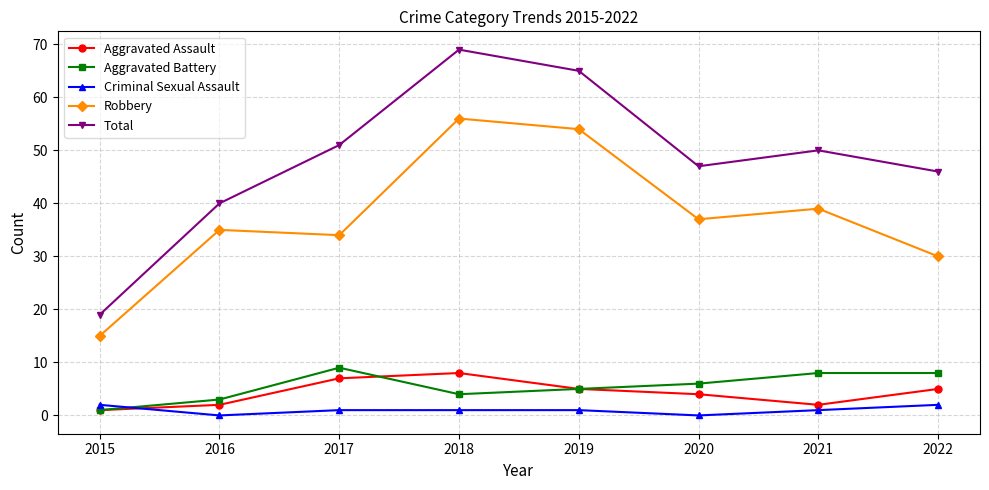

True or false: Total has a value of 51 at 2017.

True